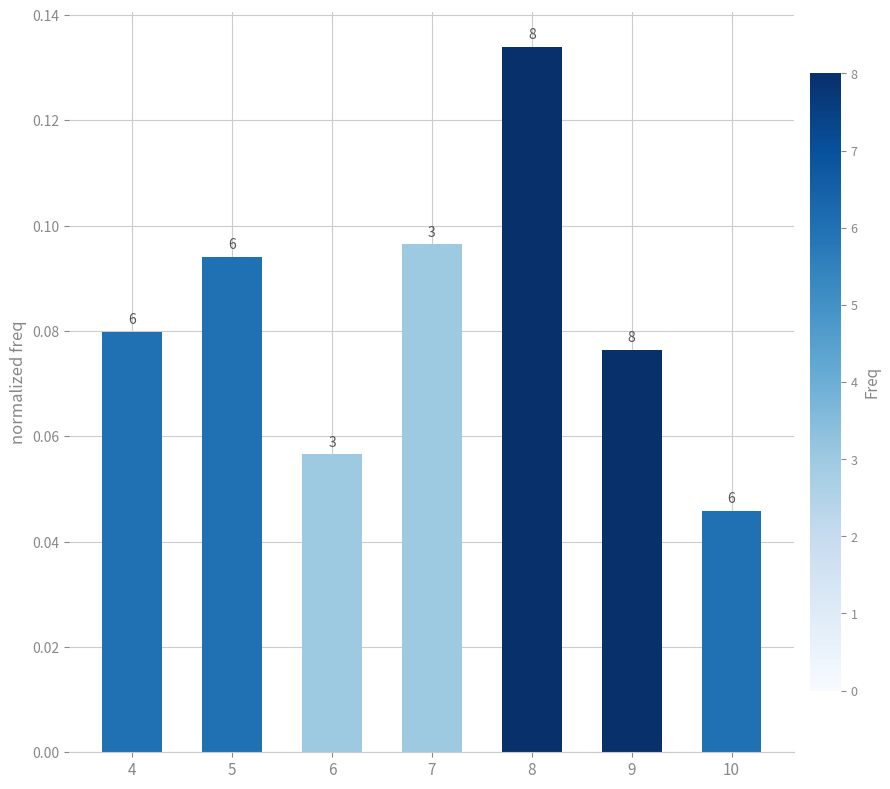

The value at 6 is 0.1. True or false?

False